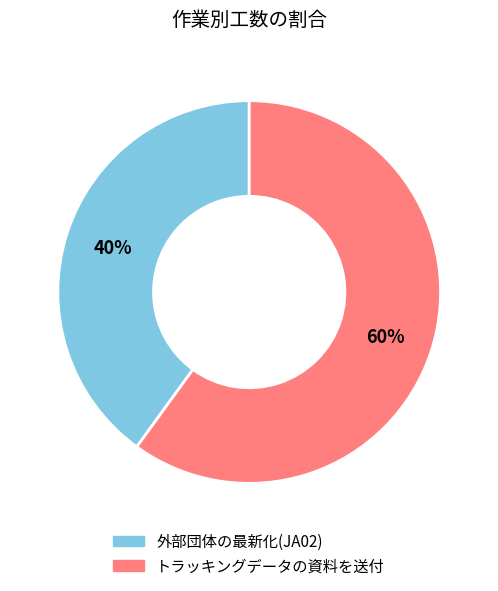

To the nearest percent, what is the average slice percentage?

50%